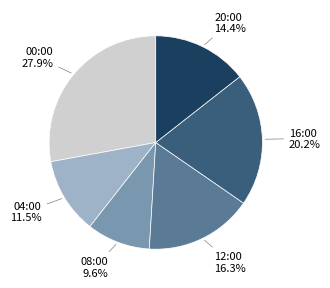

What percentage do 20:00 and 16:00 together represent?

34.6%